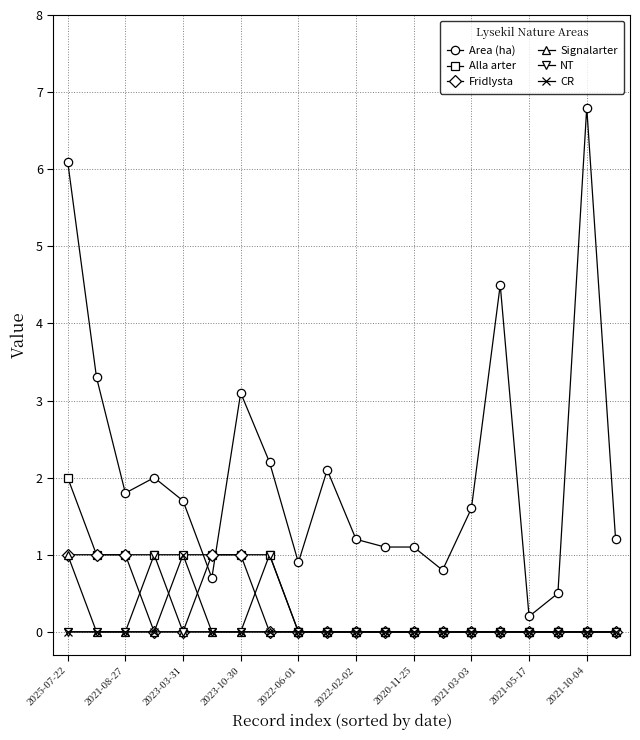

Which series has the widest spread of values?

Area (ha)